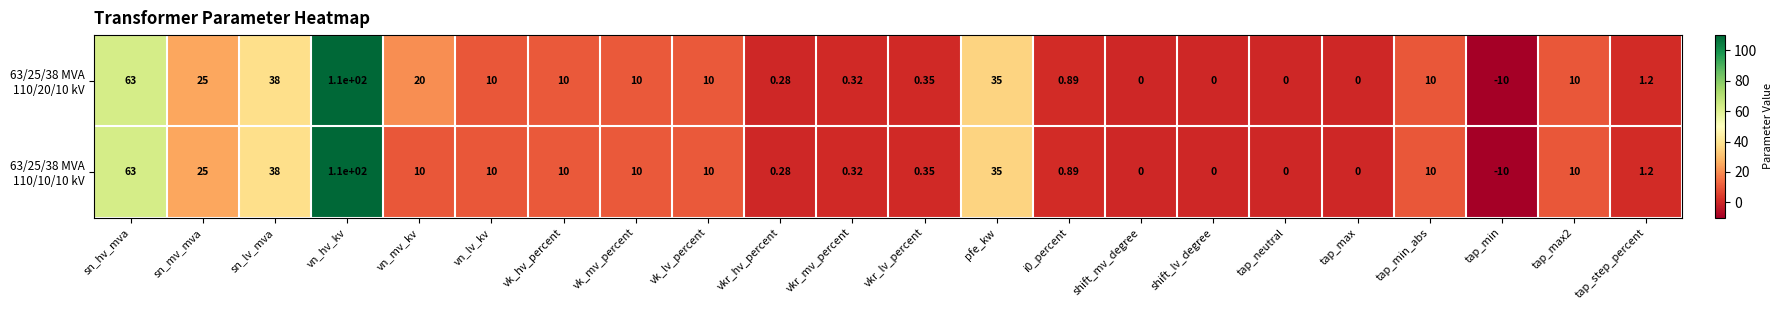

Which label corresponds to the largest value in the chart?

vn_hv_kv